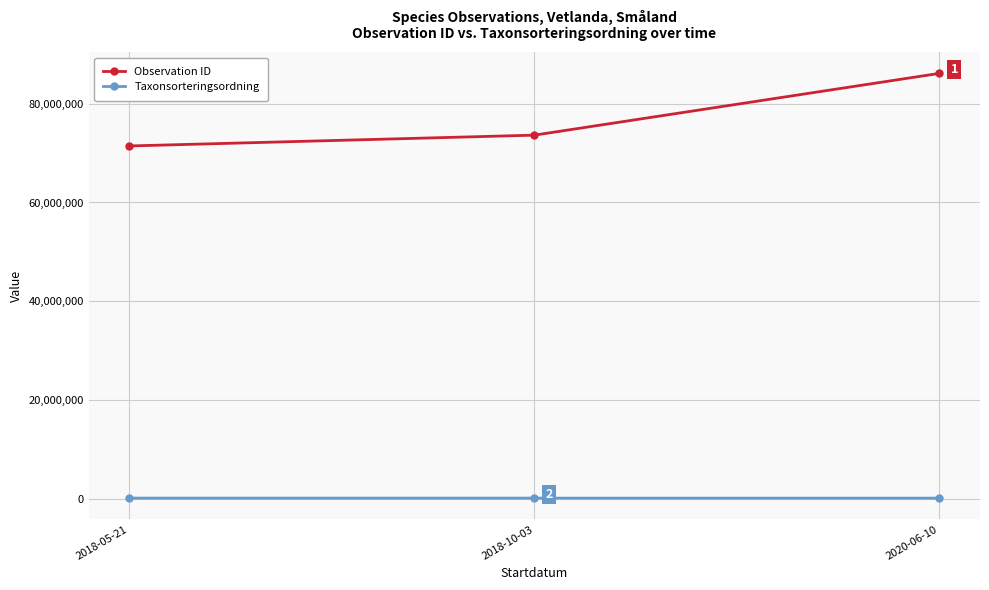

Which series has the widest spread of values?

Observation ID